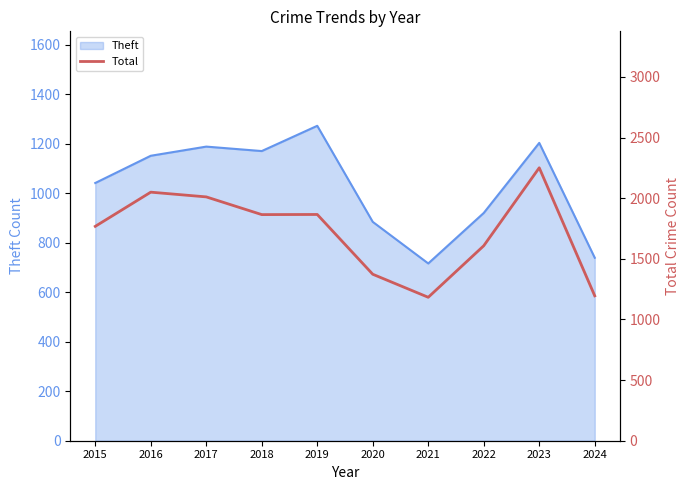

True or false: Theft has a value of 403 at 2017.

False